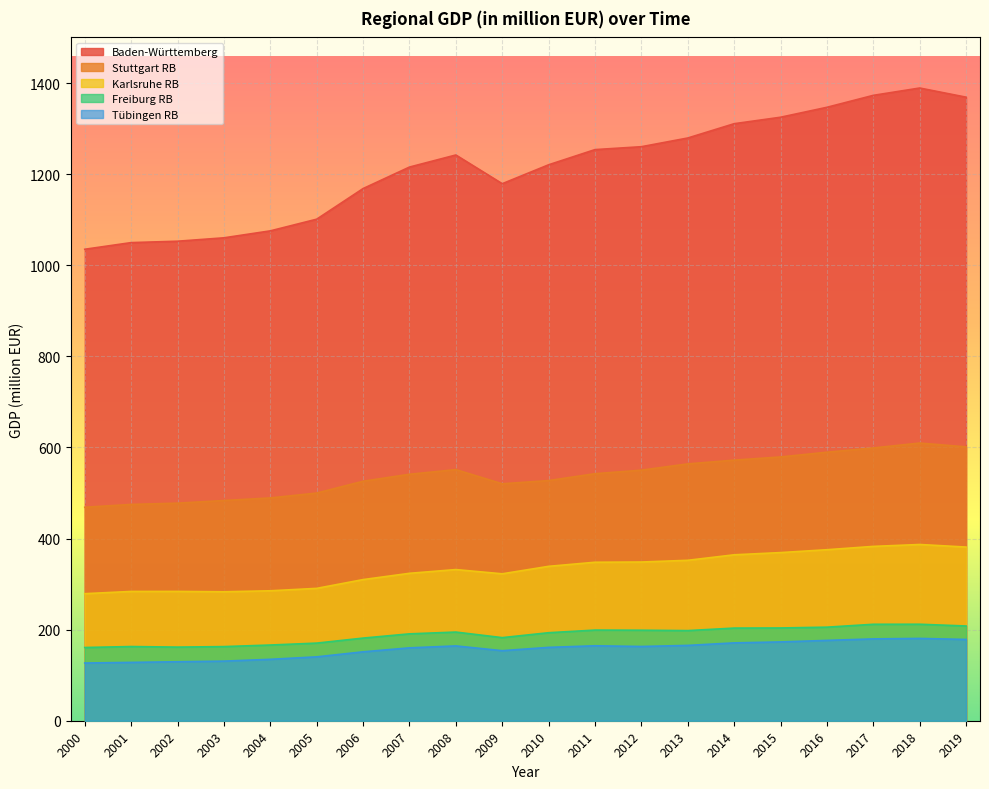

How many lines are shown in the chart?

5